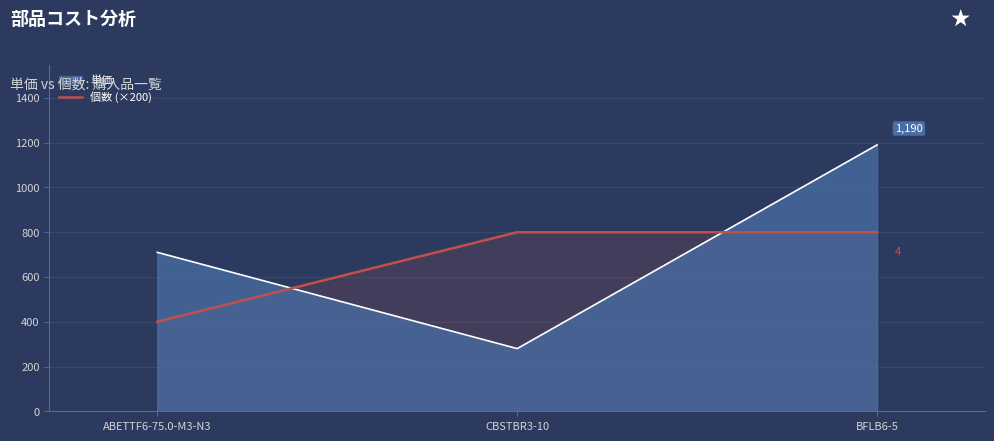

What is the label of the 2nd point from the right?

CBSTBR3-10